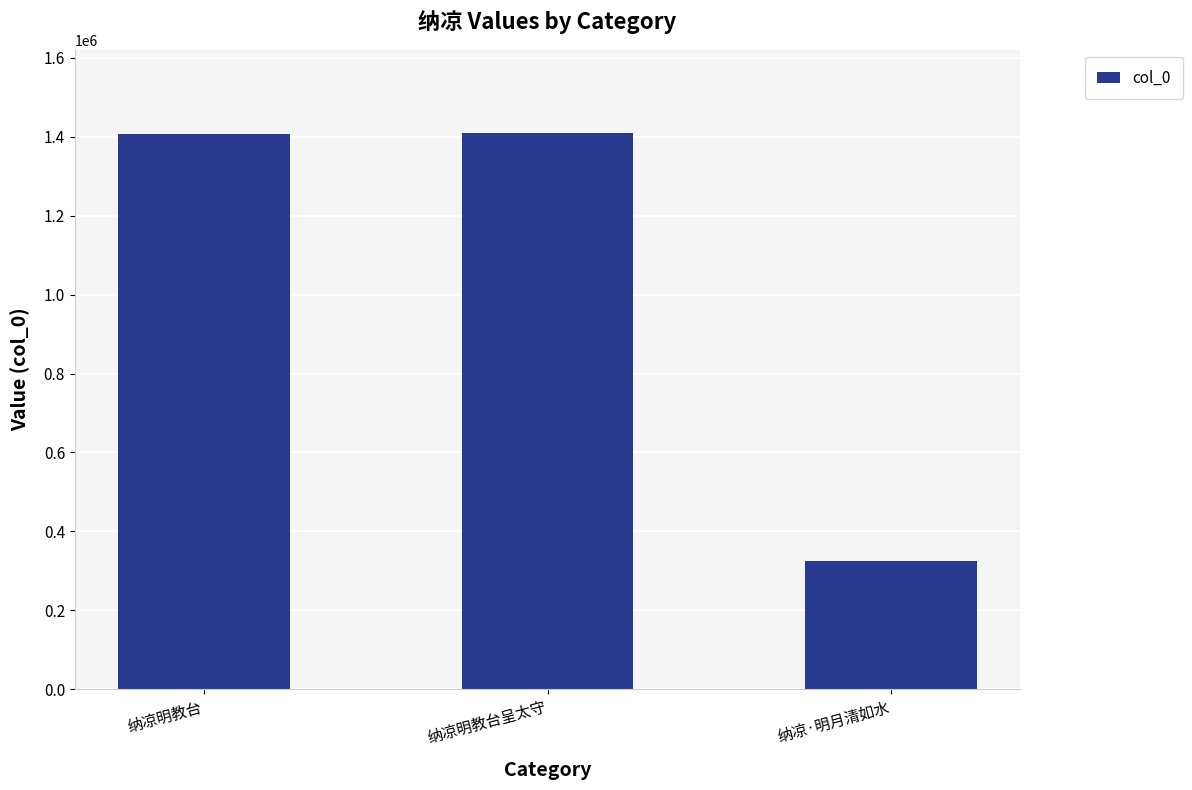

How many data points are less than 1406349?

1